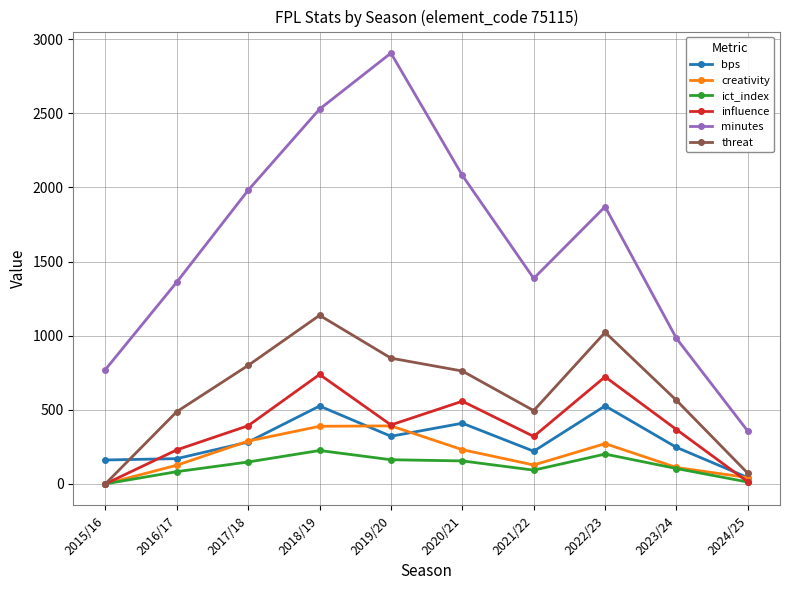

What is the difference between the maximum and second lowest values in the threat series?

1066.0